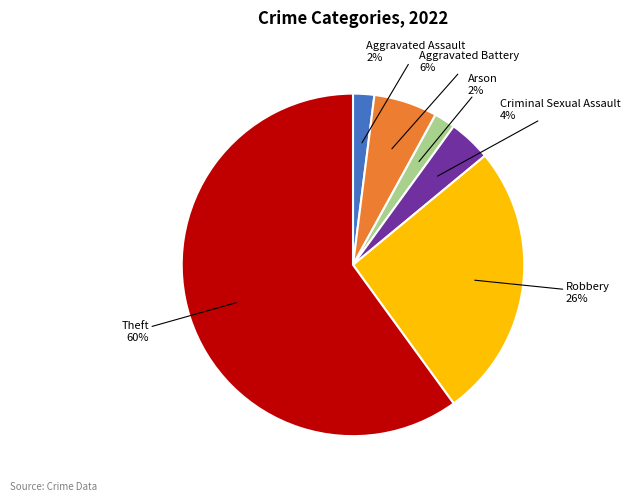

To the nearest percent, what is the combined percentage of Robbery and Aggravated Assault?

28%